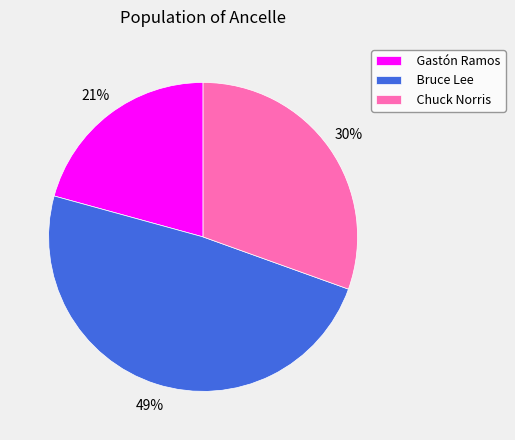

What is the ratio of the value at Gastón Ramos to the value at Bruce Lee?

0.4